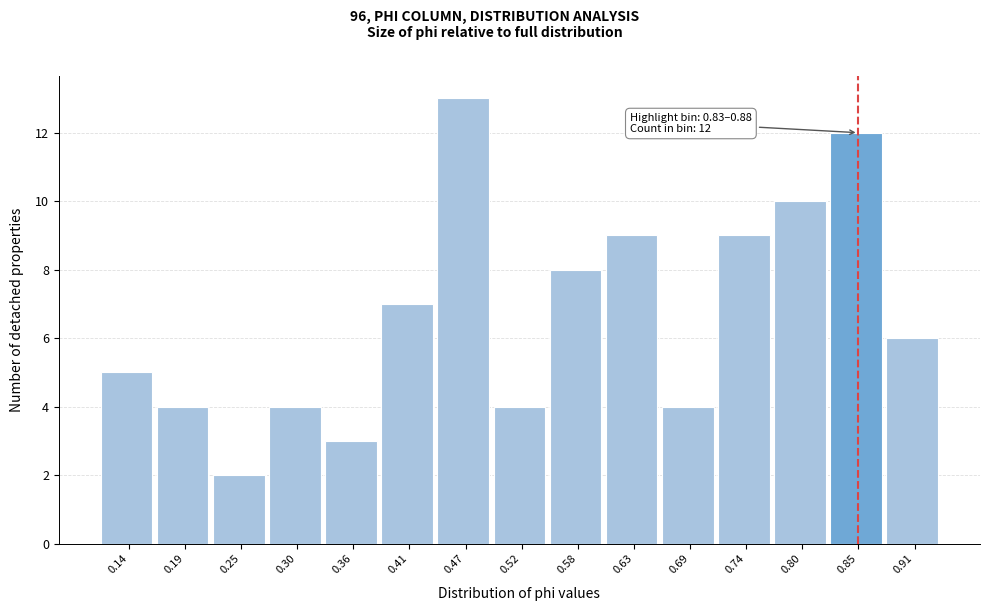

Which range on the x-axis has the tallest bar?

0.44 to 0.50